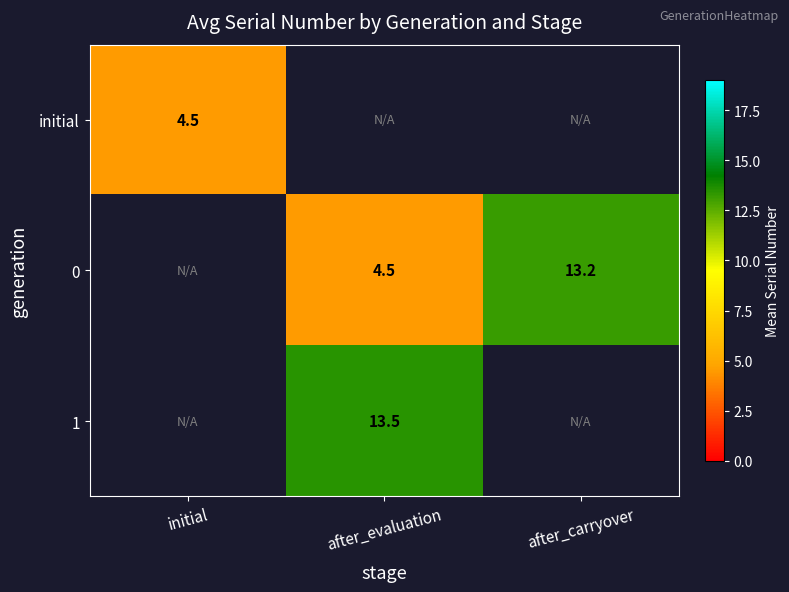

Between after_evaluation and after_carryover, which is larger?

after_carryover